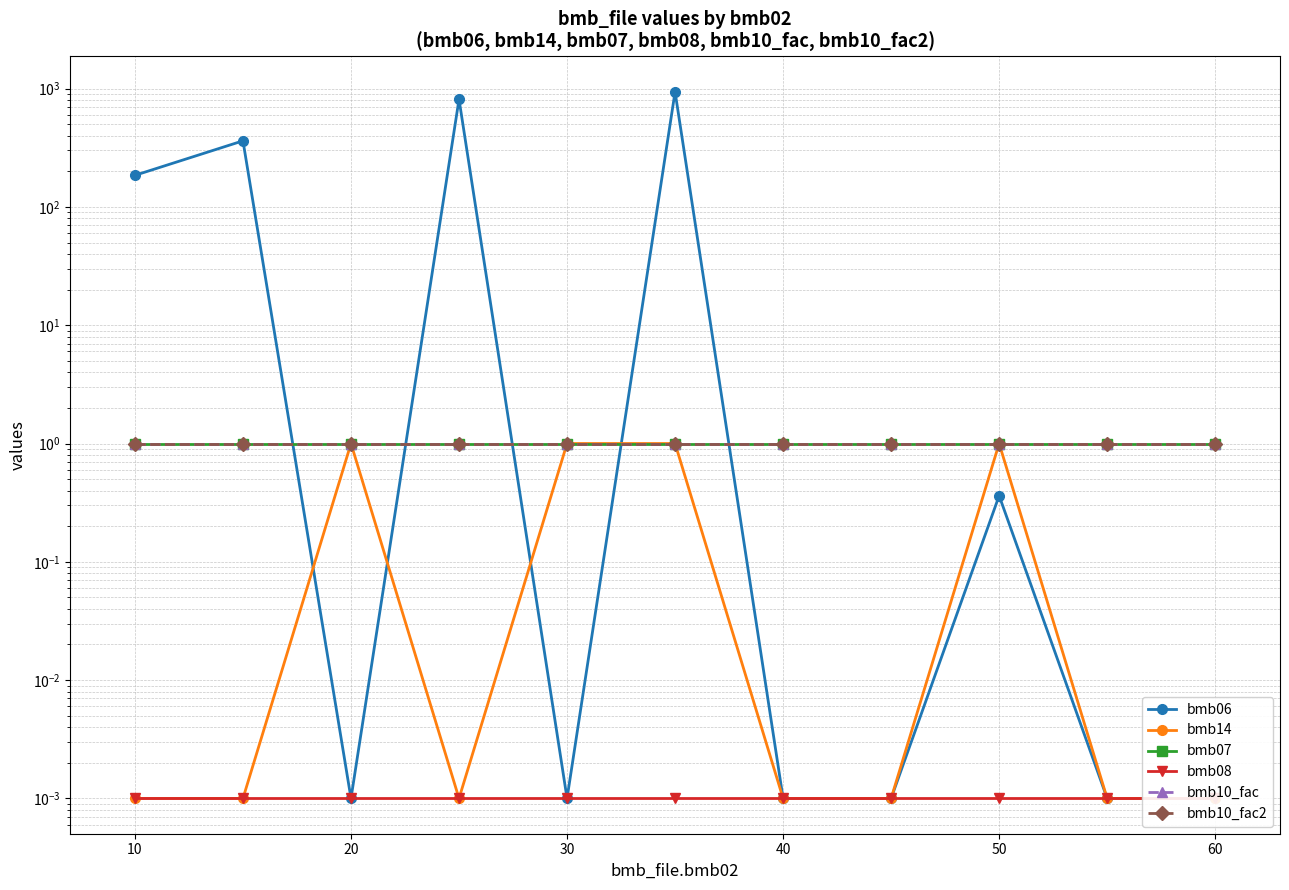

What is the difference between the highest and lowest values at 40?

1.0